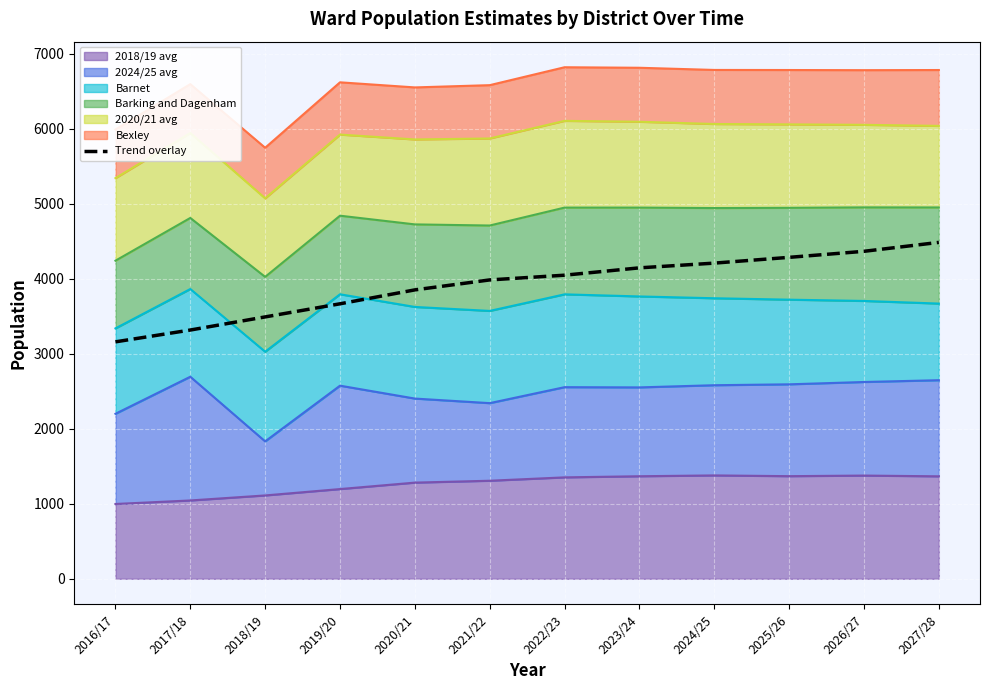

Is it true that the value at 2020/21 is 2408.7?

False